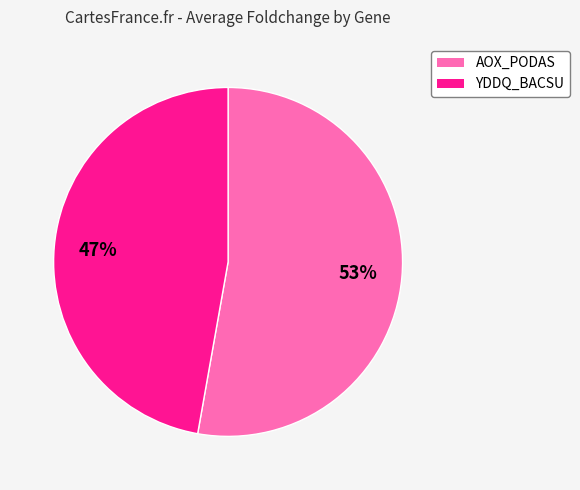

Is it true that YDDQ_BACSU is 53% of the pie?

False